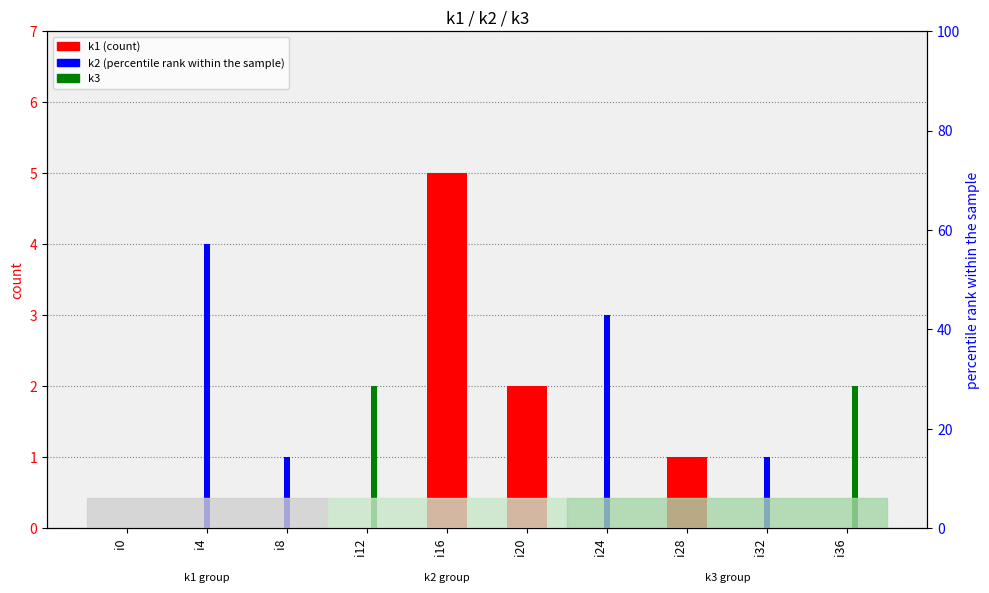

Are the bars horizontal?

No